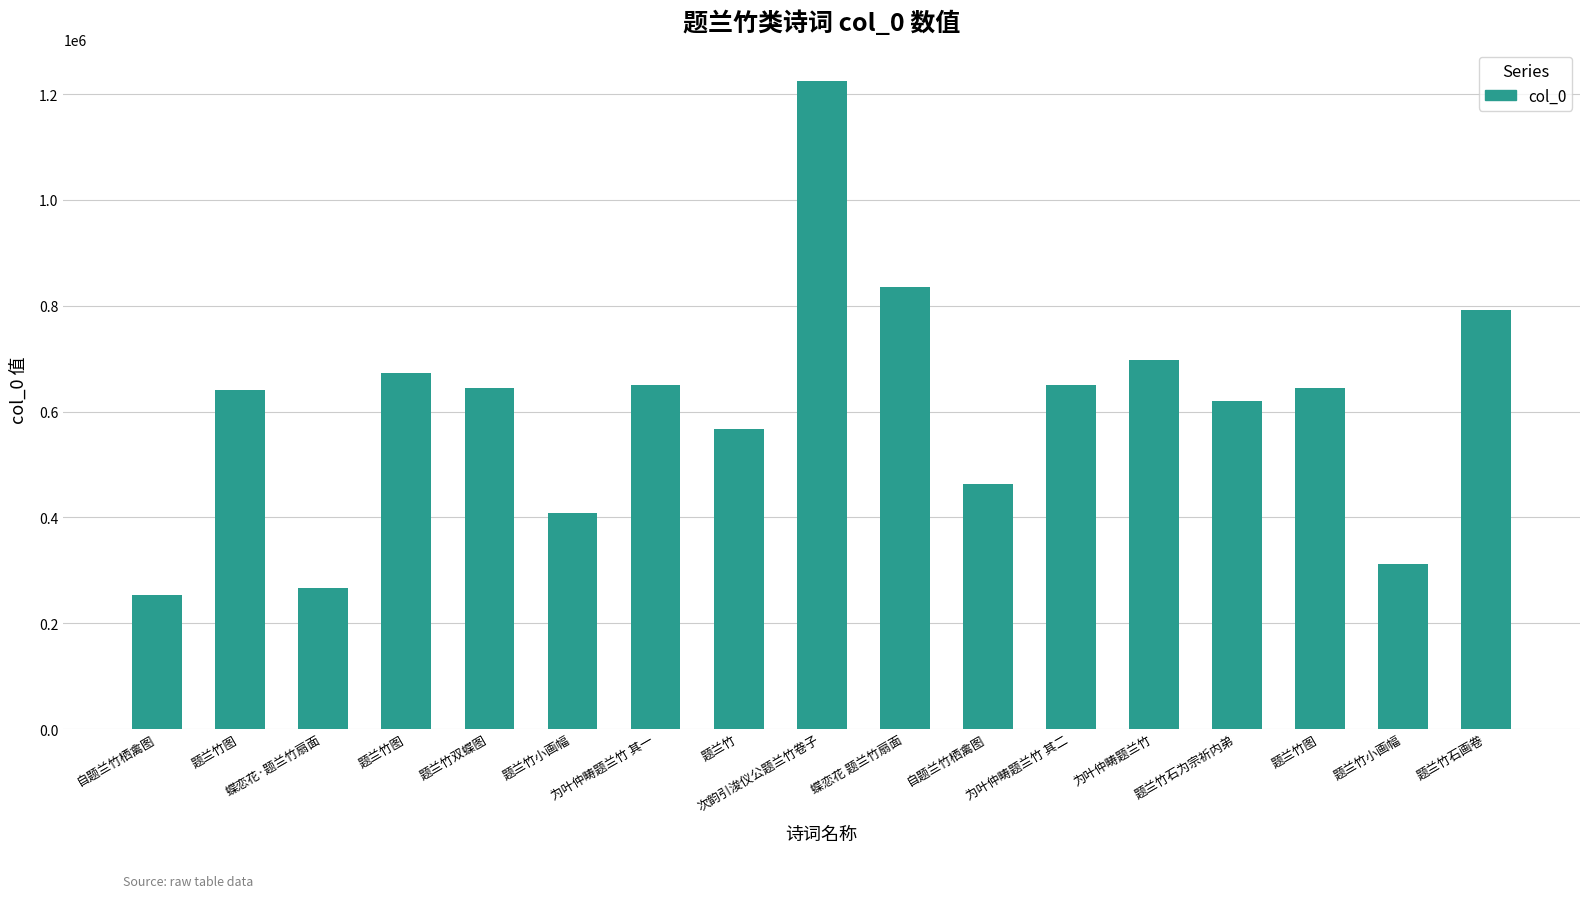

Count the number of categories in the chart.

17